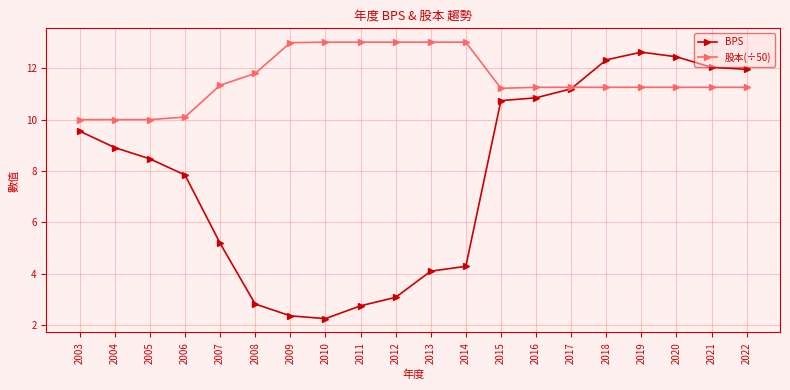

What is the difference between the highest and lowest values at 2021?

0.8